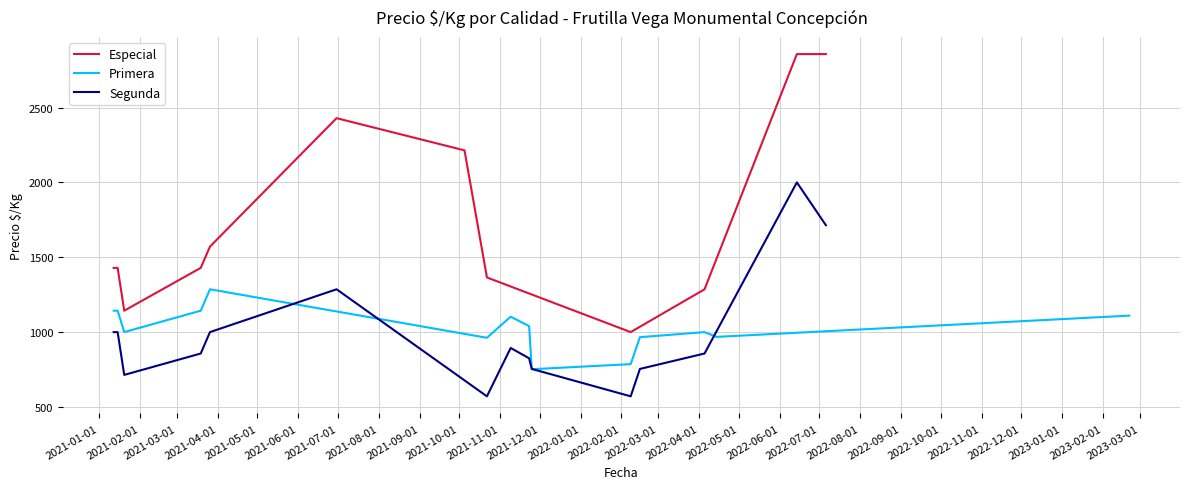

What is the lowest value of the Especial series?

1000